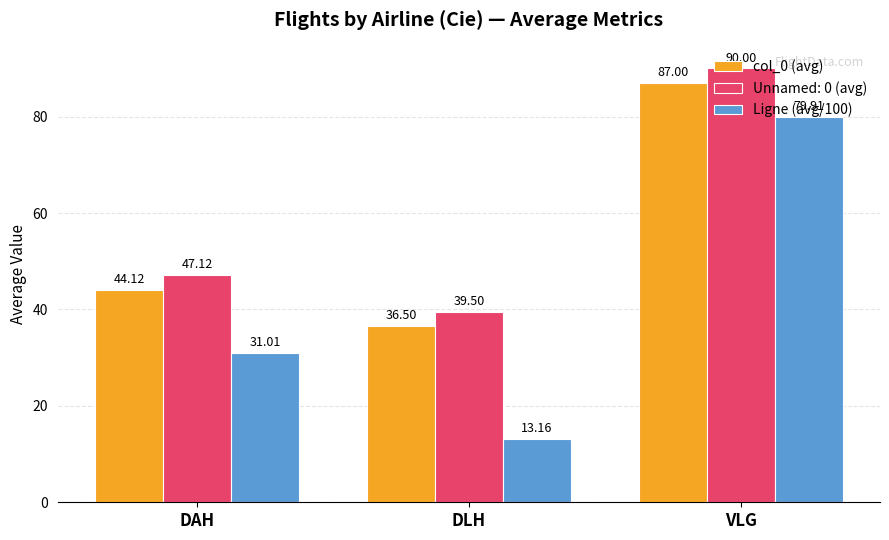

What is the maximum value shown in the chart?

90.0